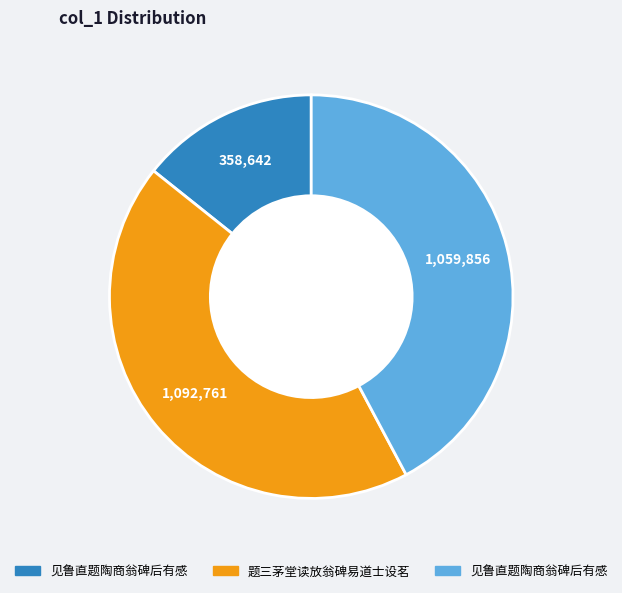

Is there a majority slice in this chart?

No